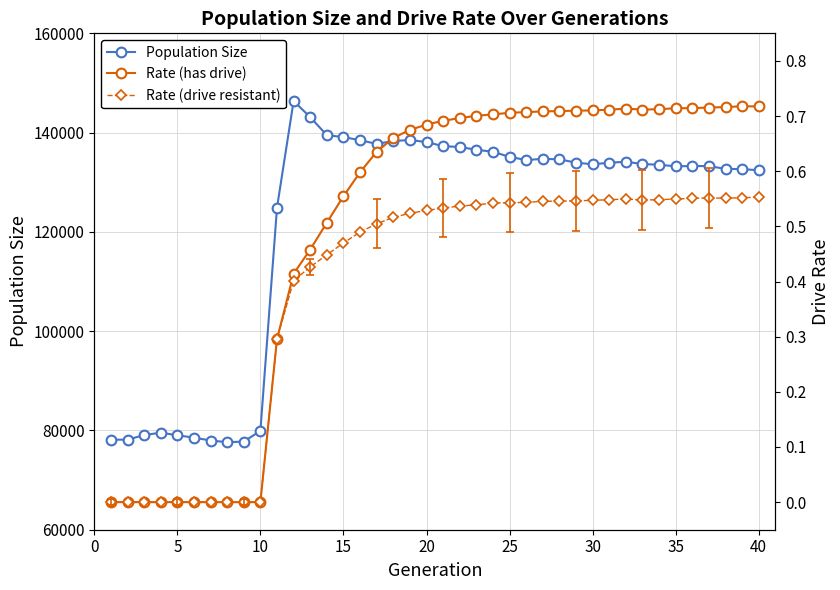

True or false: Population Size has more than 2 interior local peaks.

True